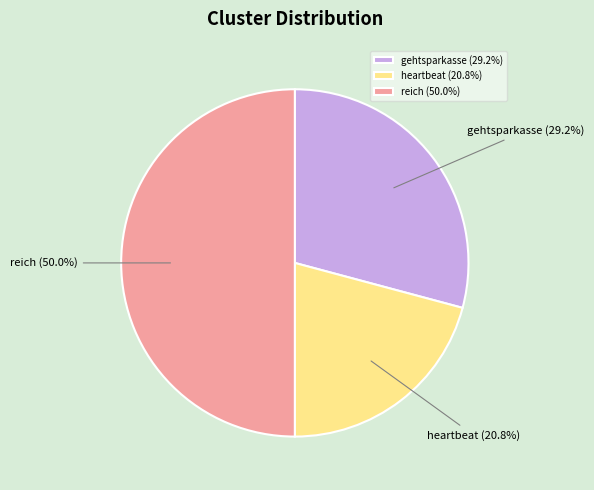

Rank the categories by value from lowest to highest.

heartbeat, gehtsparkasse, reich